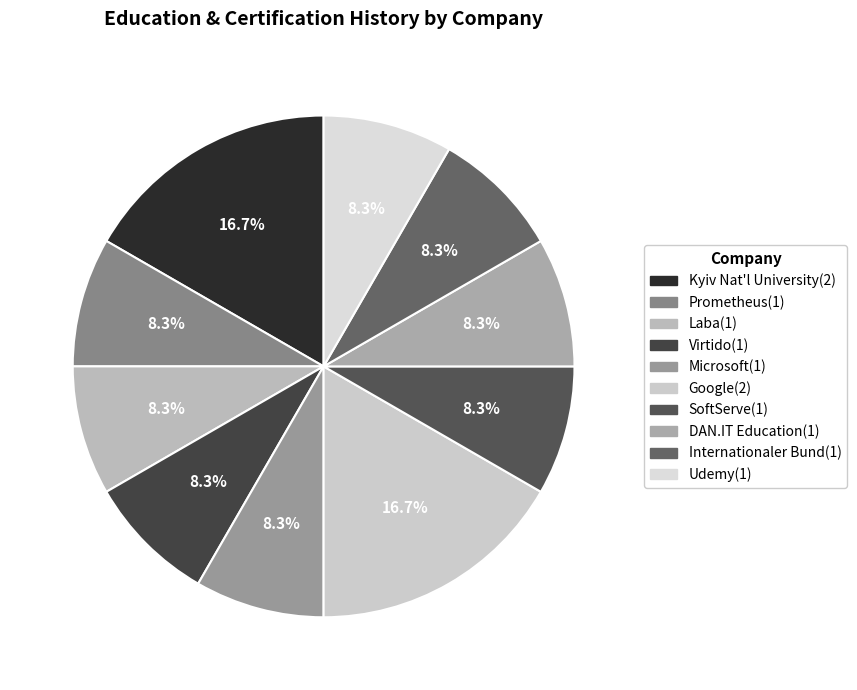

How many segments does this pie chart have?

10